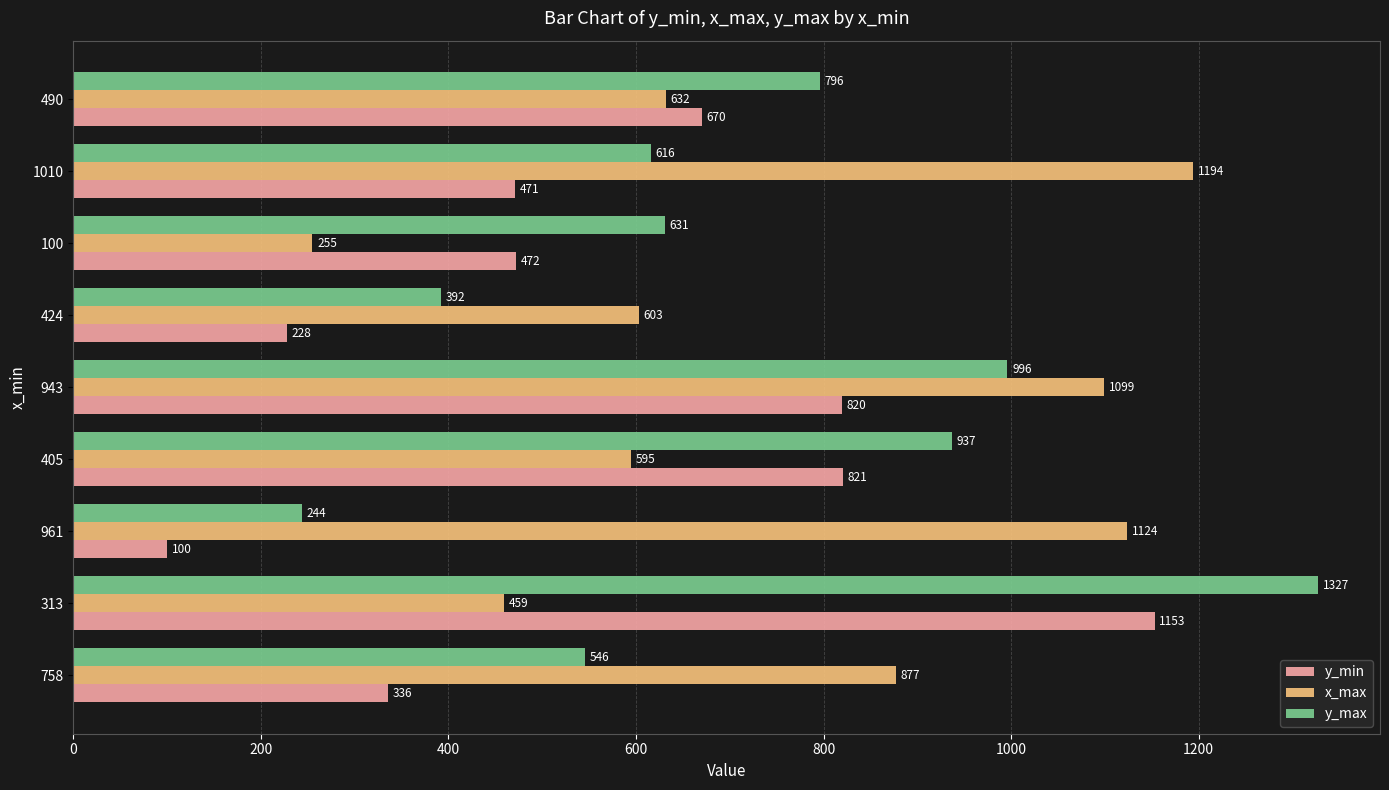

Is it true that x_max equals 1189 at 758?

False